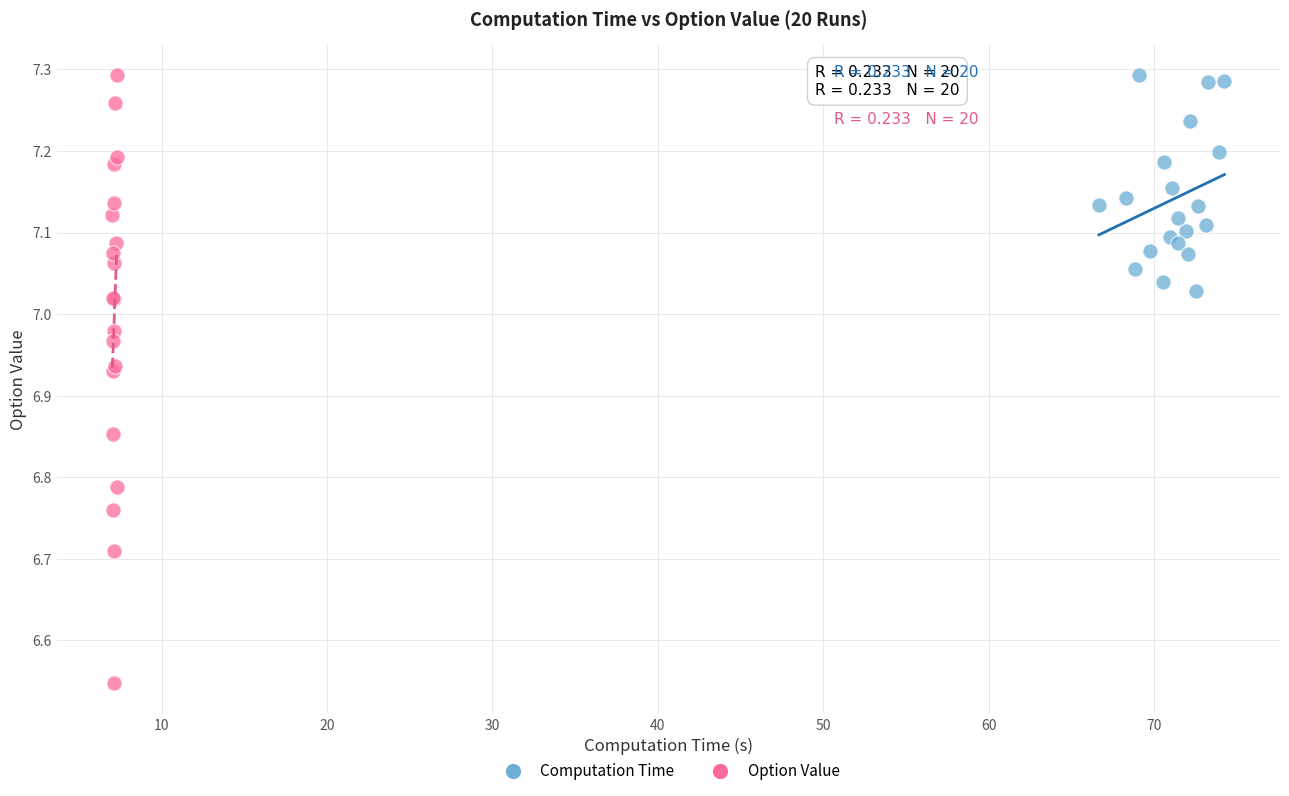

What are all the series names shown in the legend?

Computation Time, Option Value